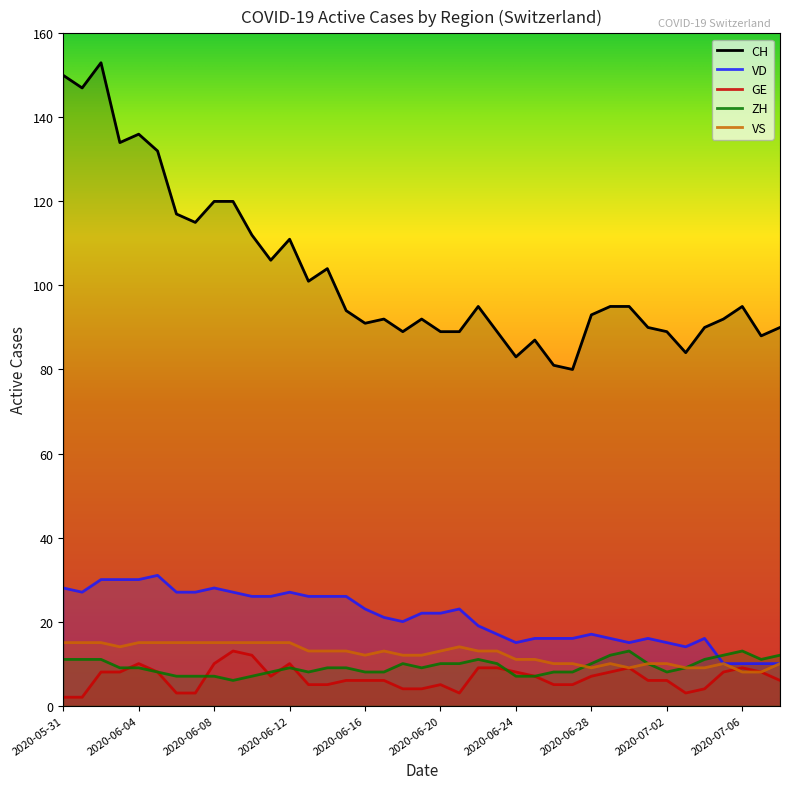

What is the lowest value of the GE series?

2